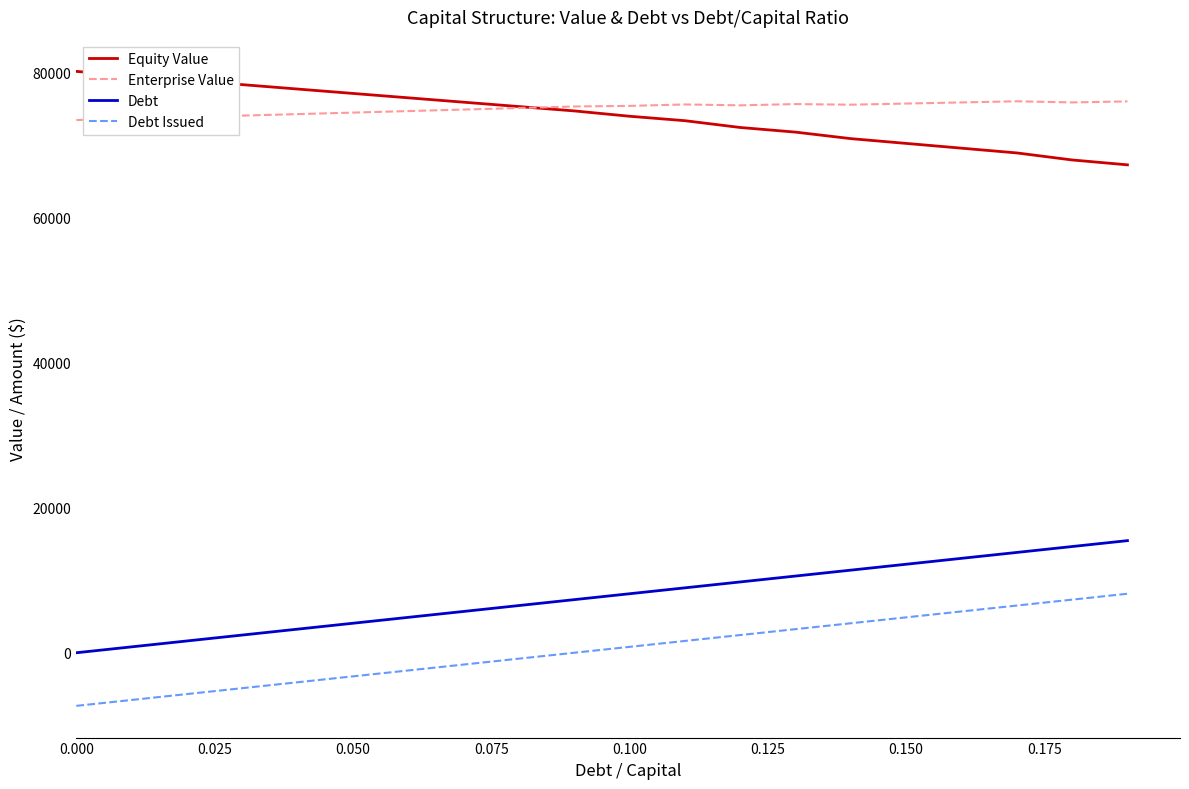

True or false: Debt Issued has more than 0 points higher than both neighbors.

False